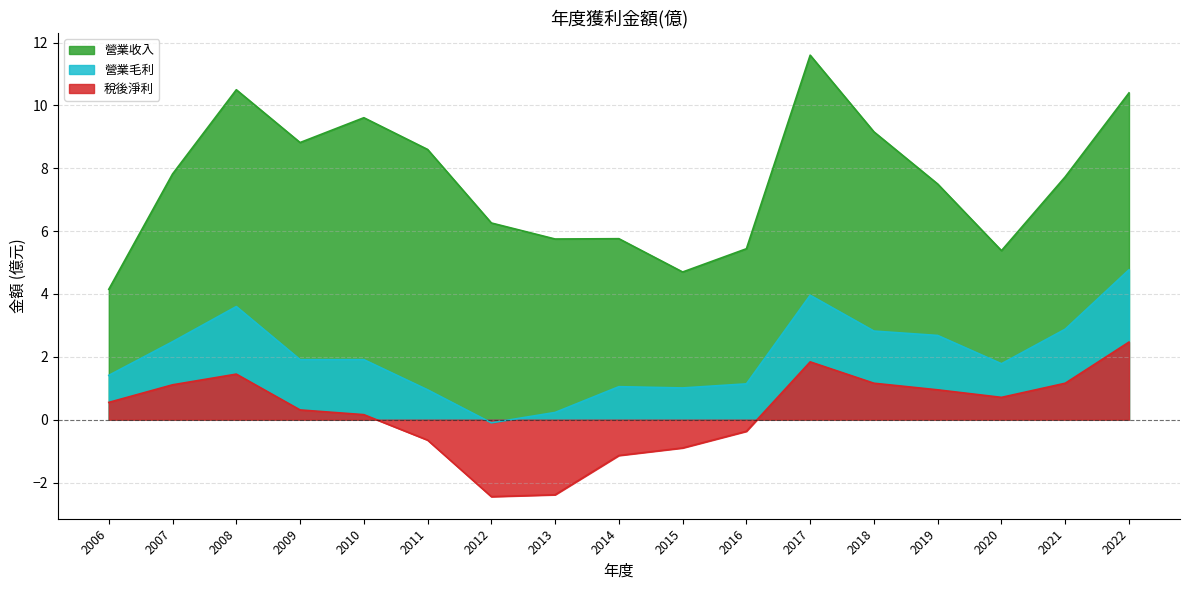

Rank the series at 2021 from highest to lowest value.

營業收入, 營業毛利, 稅後淨利